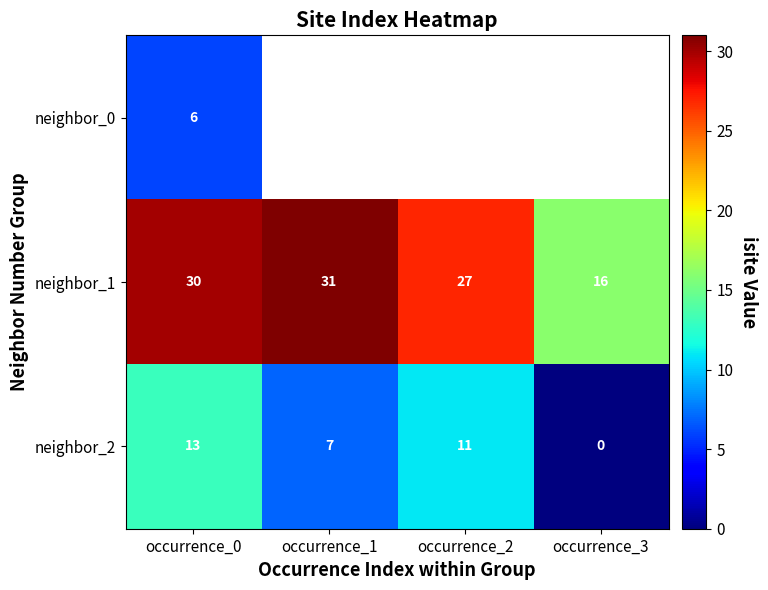

At which label does neighbor_2 reach its peak?

occurrence_0